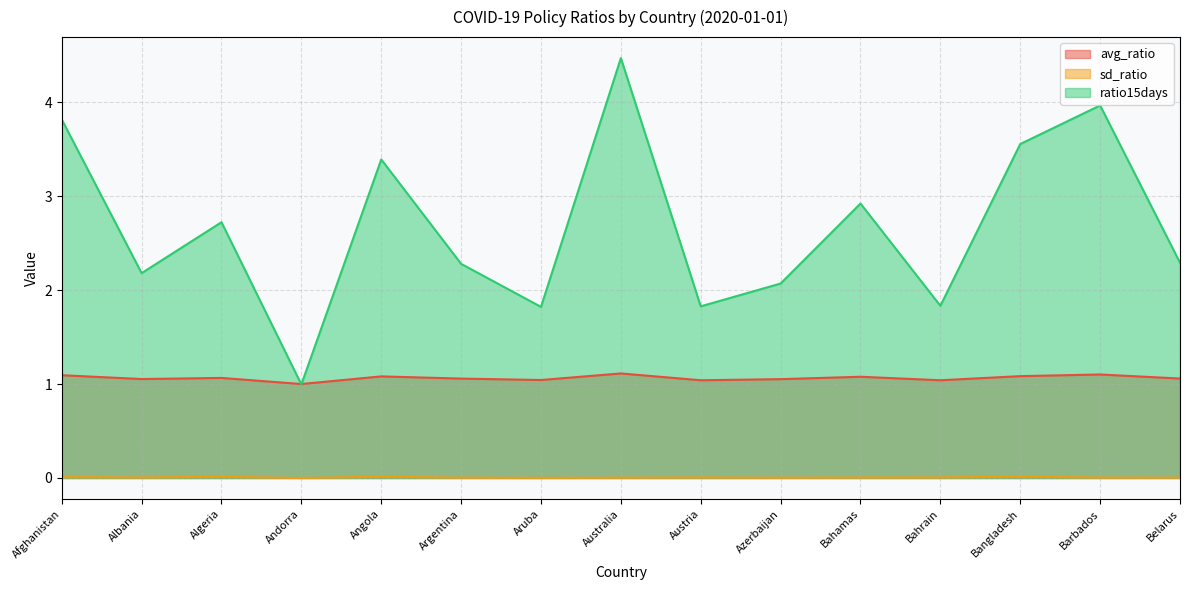

Is the value of avg_ratio at Belarus greater than the value of sd_ratio at Bahamas?

Yes